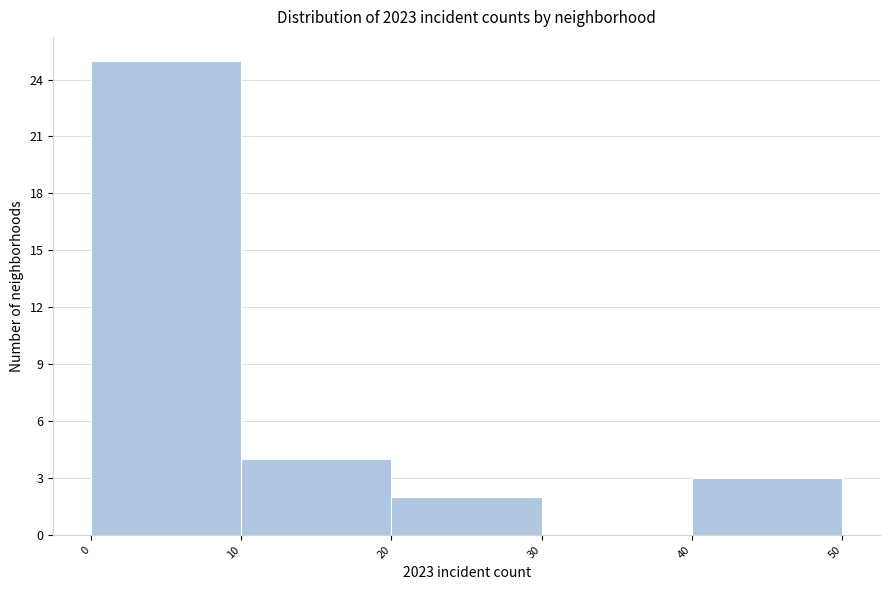

Which range on the x-axis has the tallest bar?

0 to 10